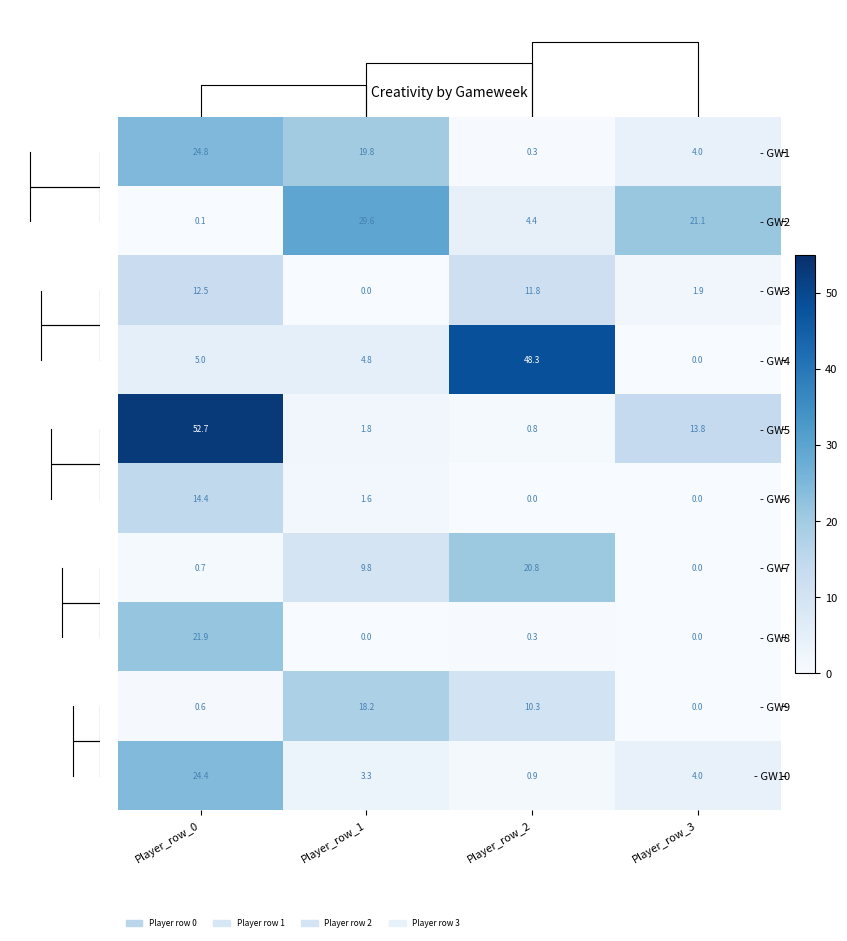

What is the difference between the maximum and minimum values in the - GW4 series?

48.3